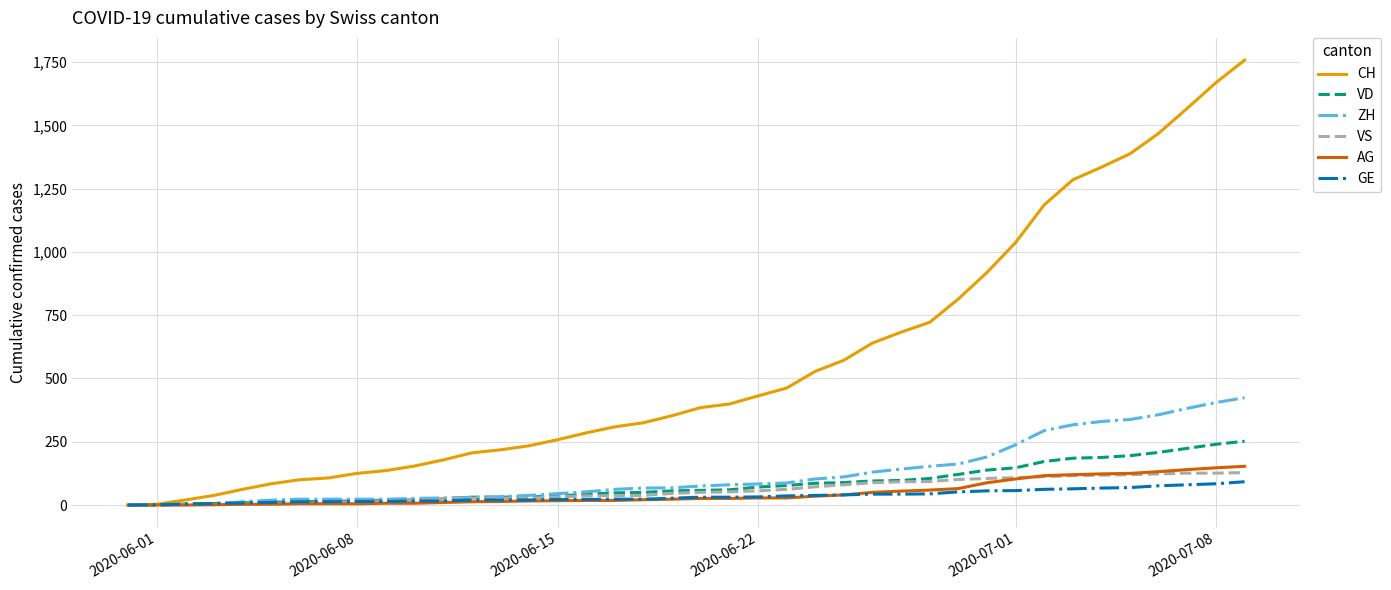

Which series has the largest range (max minus min)?

CH